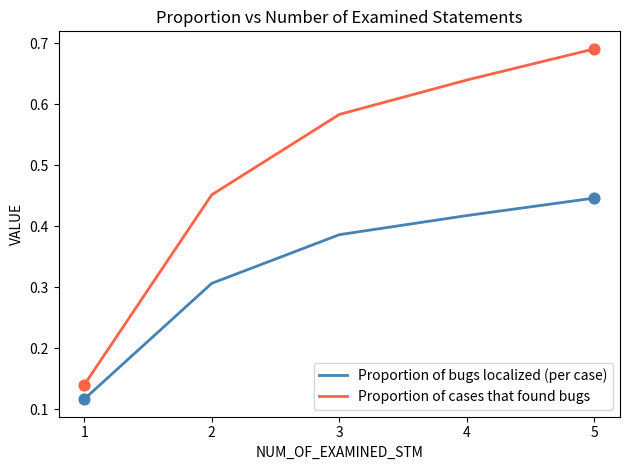

Which series has the largest total across all categories?

Proportion of cases that found bugs